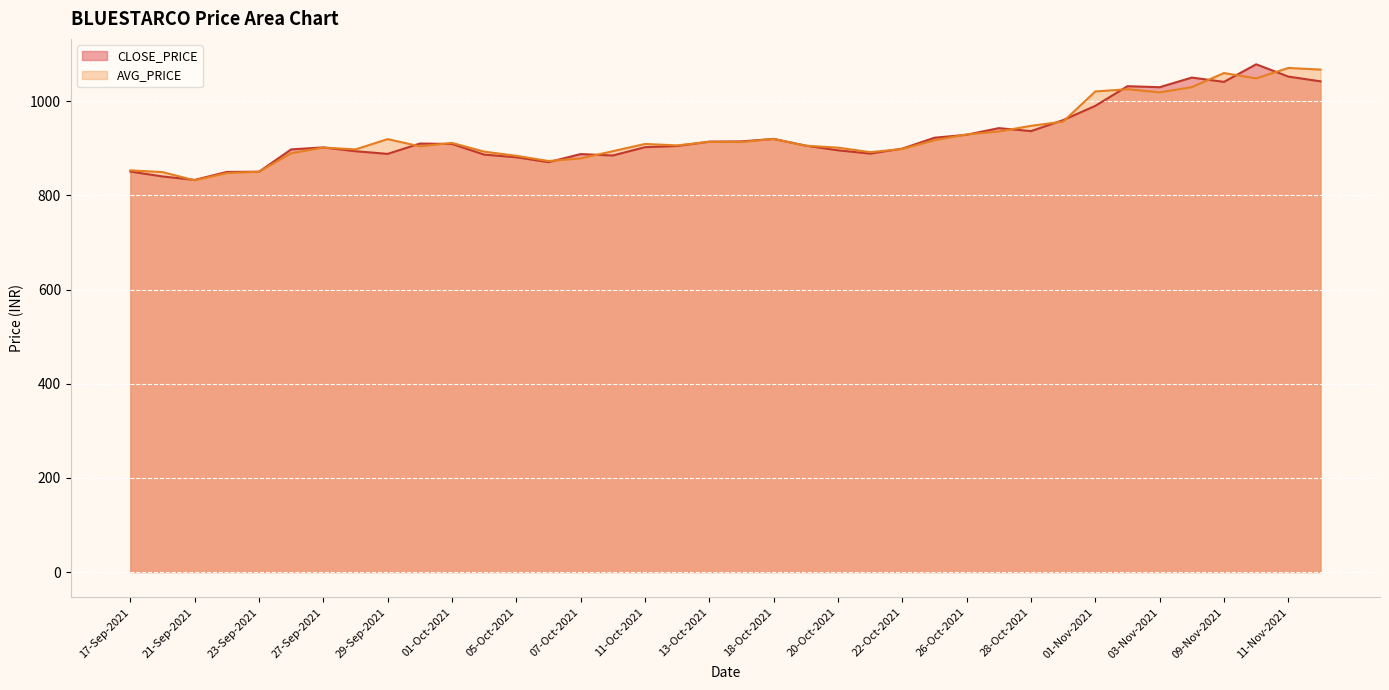

Reading right to left, extract all data points from this chart.

12-Nov-2021=1042.4	11-Nov-2021=1052.5	10-Nov-2021=1078.7	09-Nov-2021=1041.2	08-Nov-2021=1050.5	03-Nov-2021=1030.0	02-Nov-2021=1032.1	01-Nov-2021=990.4	29-Oct-2021=960.1	28-Oct-2021=936.6	27-Oct-2021=943.0	26-Oct-2021=929.0	25-Oct-2021=922.6	22-Oct-2021=899.5	21-Oct-2021=888.9	20-Oct-2021=895.9	19-Oct-2021=905.8	18-Oct-2021=920.1	14-Oct-2021=914.9	13-Oct-2021=914.3	12-Oct-2021=905.0	11-Oct-2021=902.5	08-Oct-2021=884.9	07-Oct-2021=887.9	06-Oct-2021=870.7	05-Oct-2021=881.1	04-Oct-2021=886.8	01-Oct-2021=909.4	30-Sep-2021=910.2	29-Sep-2021=888.3	28-Sep-2021=893.9	27-Sep-2021=902.0	24-Sep-2021=897.9	23-Sep-2021=850.4	22-Sep-2021=850.0	21-Sep-2021=833.0	20-Sep-2021=840.4	17-Sep-2021=850.8